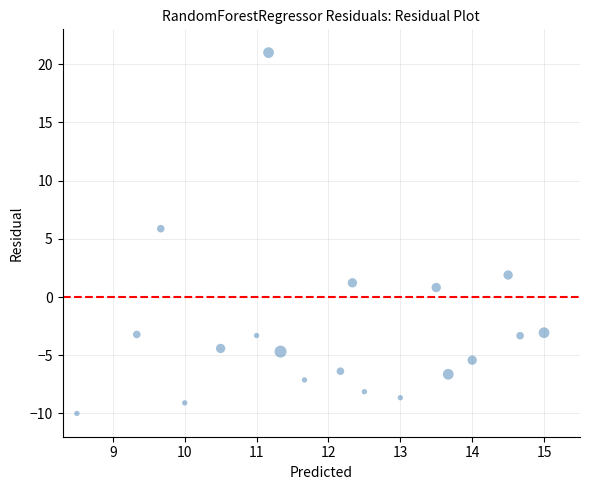

What is the range of X values (max minus min)?

6.5